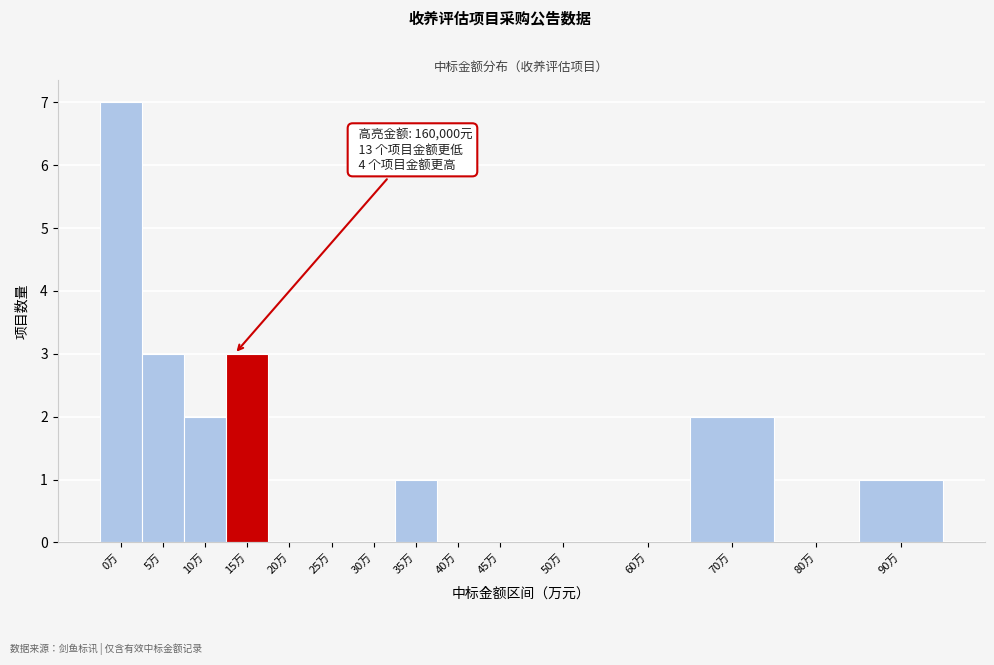

Reading right to left, list all the values displayed in this chart.

90万=1	80万=0	70万=2	60万=0	50万=0	45万=0	40万=0	35万=1	30万=0	25万=0	20万=0	15万=3	10万=2	5万=3	0万=7